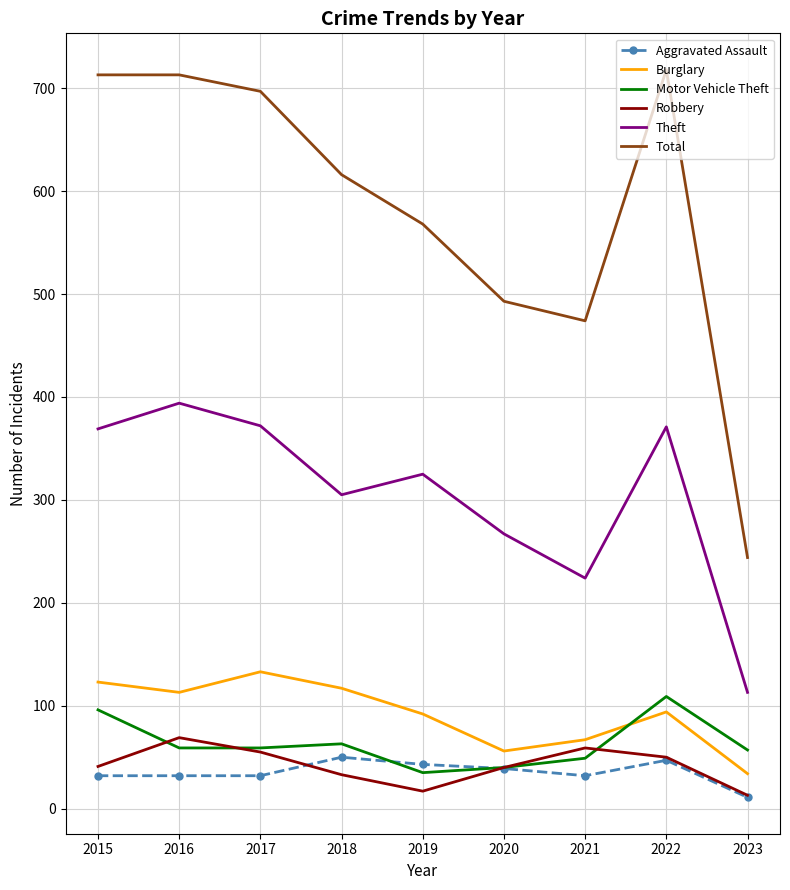

At how many categories does at least one series exceed 706?

3